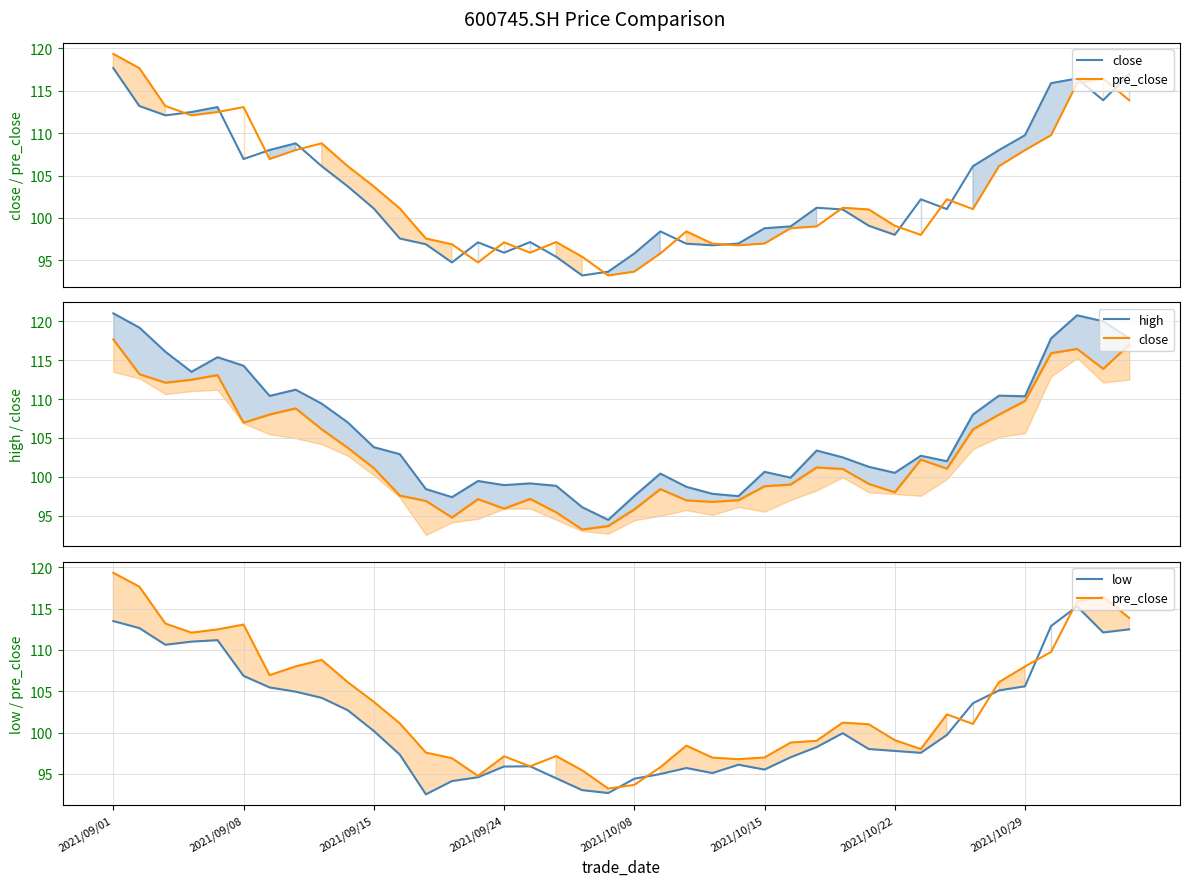

What is the greatest value displayed?

121.0